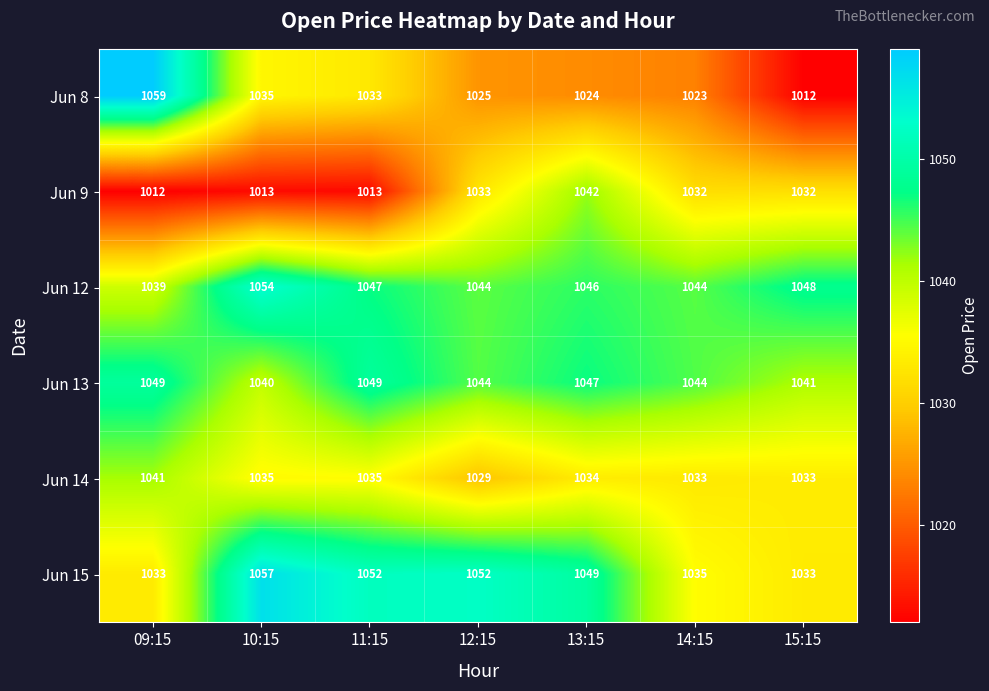

The Jun 14 series shows 1639 at 10:15. True or false?

False